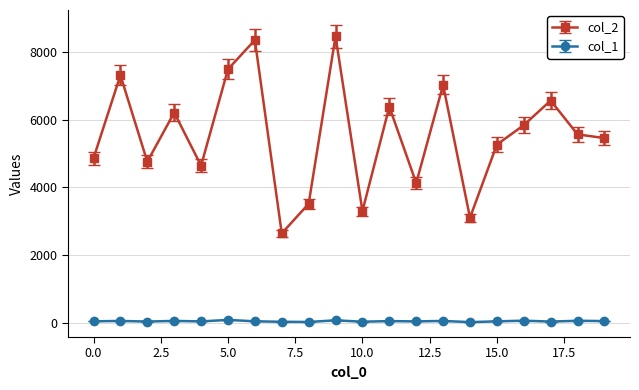

True or false: col_1 has more than 2 points higher than both neighbors.

True